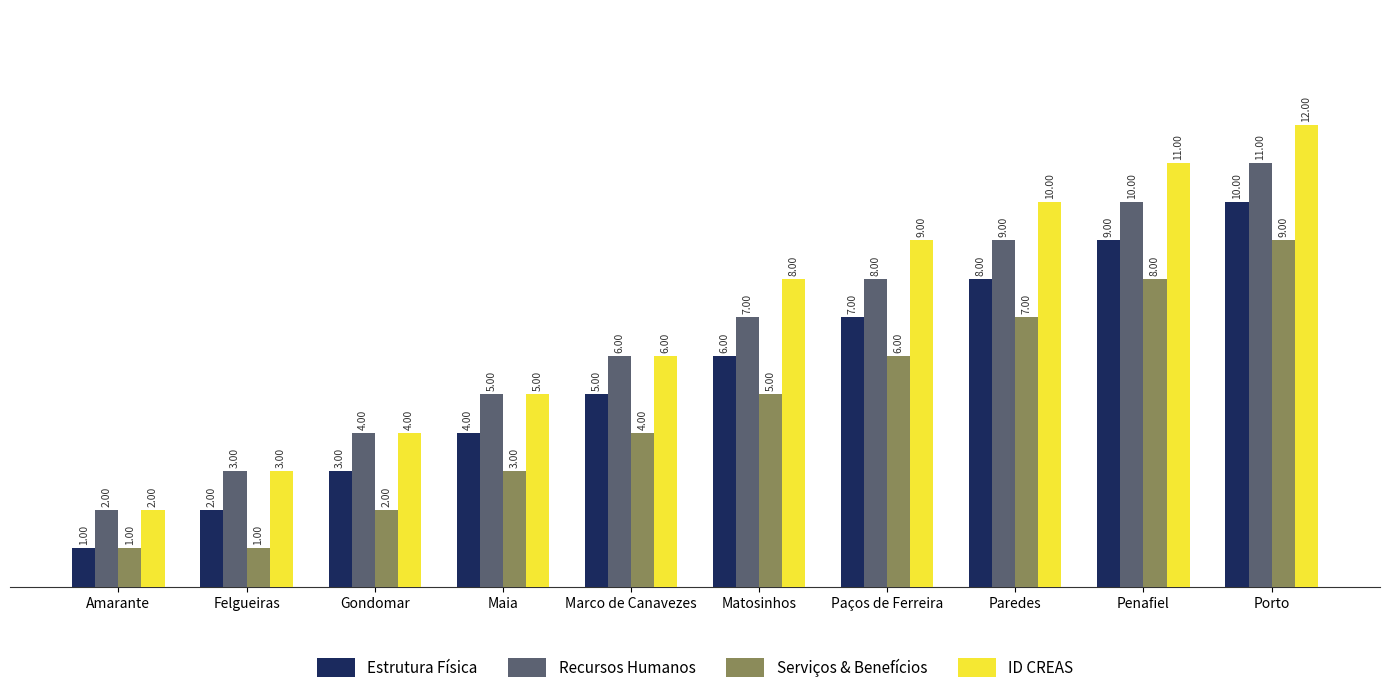

Reading right to left, transcribe all the data shown in this chart.

Estrutura Física: Porto=10	Penafiel=9	Paredes=8	Paços de Ferreira=7	Matosinhos=6	Marco de Canavezes=5	Maia=4	Gondomar=3	Felgueiras=2	Amarante=1
Recursos Humanos: Porto=11	Penafiel=10	Paredes=9	Paços de Ferreira=8	Matosinhos=7	Marco de Canavezes=6	Maia=5	Gondomar=4	Felgueiras=3	Amarante=2
Serviços & Benefícios: Porto=9	Penafiel=8	Paredes=7	Paços de Ferreira=6	Matosinhos=5	Marco de Canavezes=4	Maia=3	Gondomar=2	Felgueiras=1	Amarante=1
ID CREAS: Porto=12	Penafiel=11	Paredes=10	Paços de Ferreira=9	Matosinhos=8	Marco de Canavezes=6	Maia=5	Gondomar=4	Felgueiras=3	Amarante=2